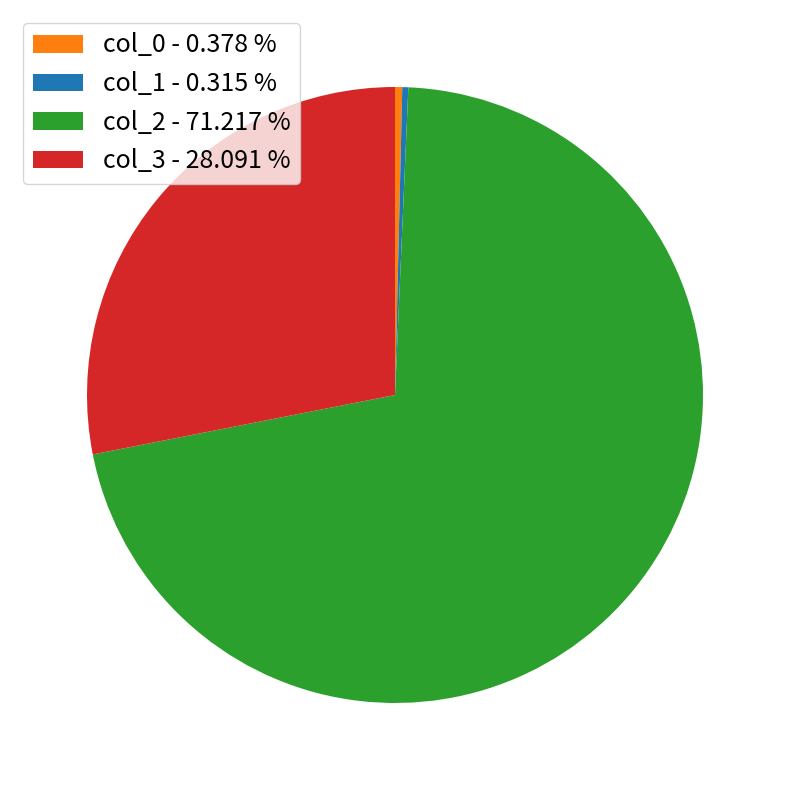

Is there a majority slice in this chart?

Yes